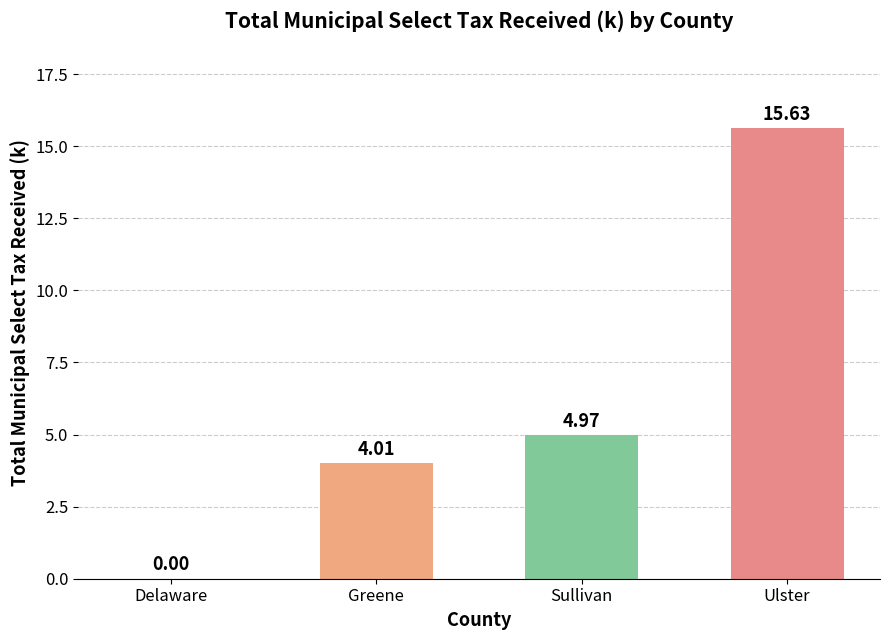

What is the sum of all values?

24.6